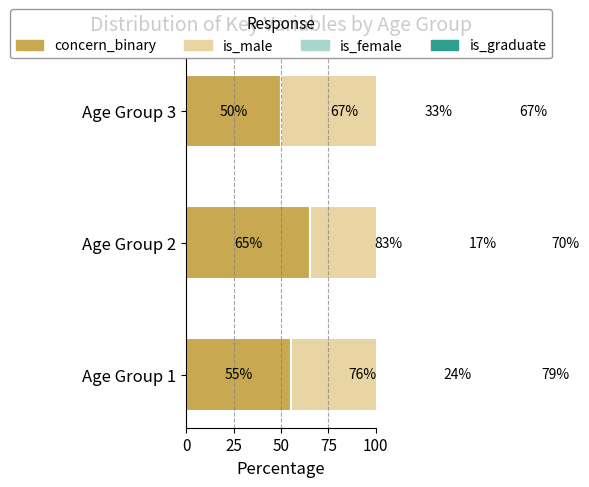

What is the sum of all is_male values?

2.3